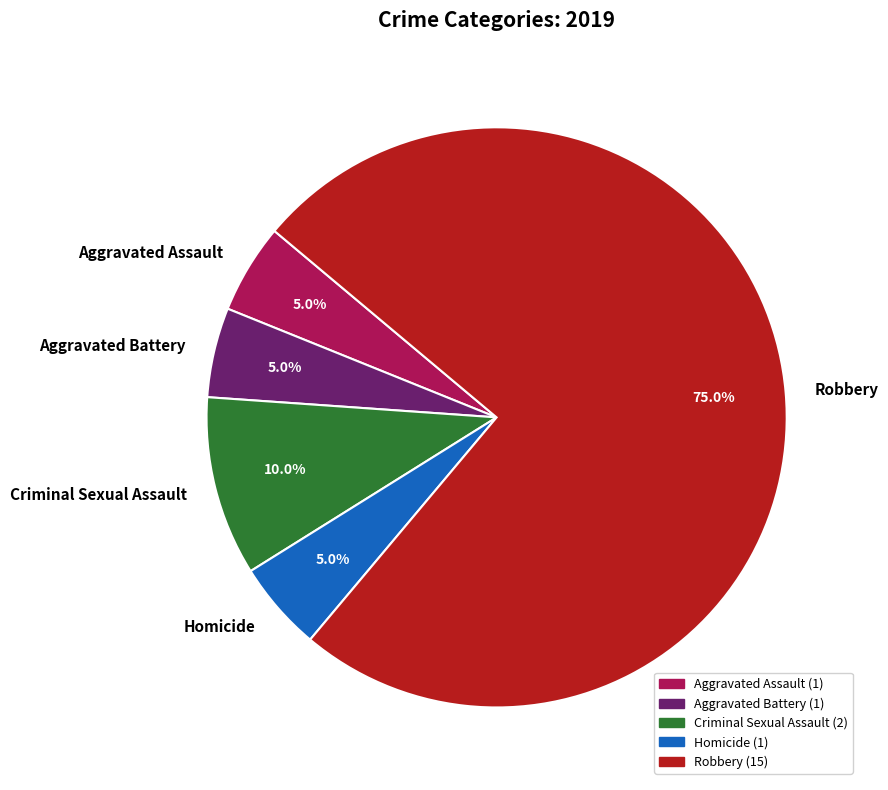

How many segments does this pie chart have?

5